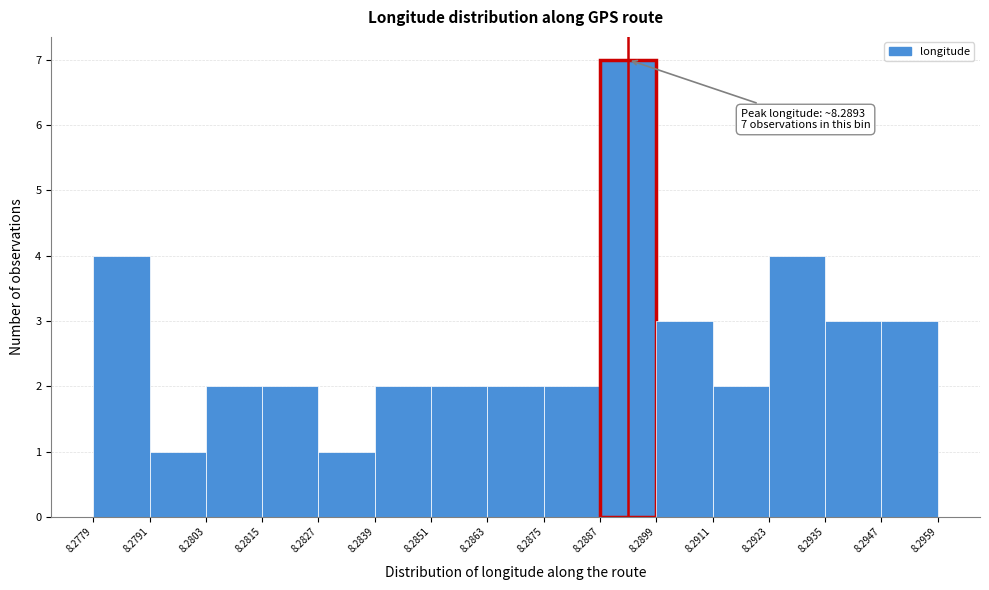

Over which range of the x-axis is the bar tallest?

8.2887 to 8.2899